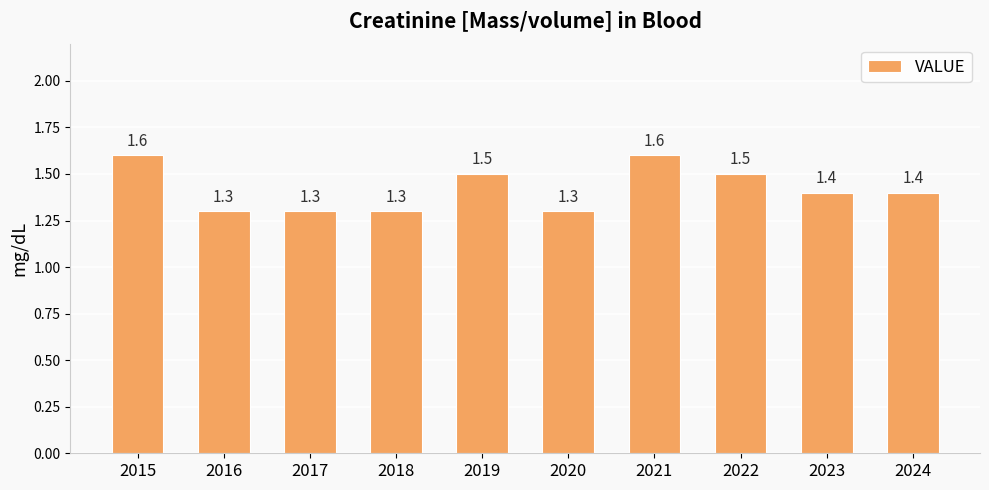

What is the maximum value shown in the chart?

1.6